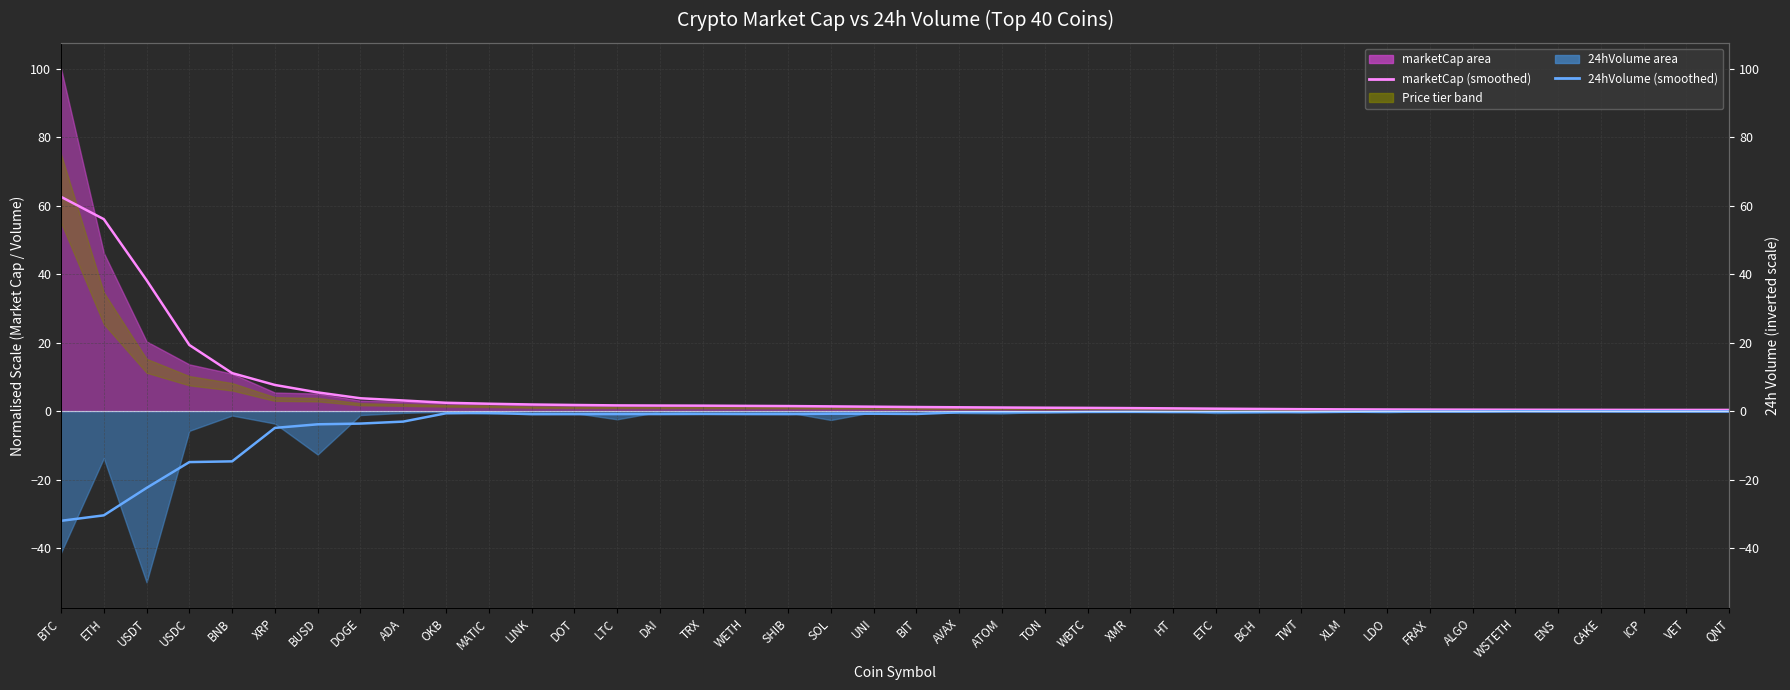

At which label does marketCap (avg) reach its peak?

BTC